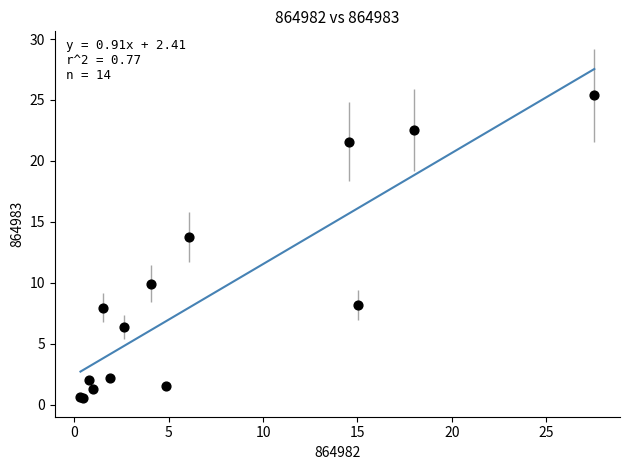

What Y value in the scatter plot is closest to 12?

13.7